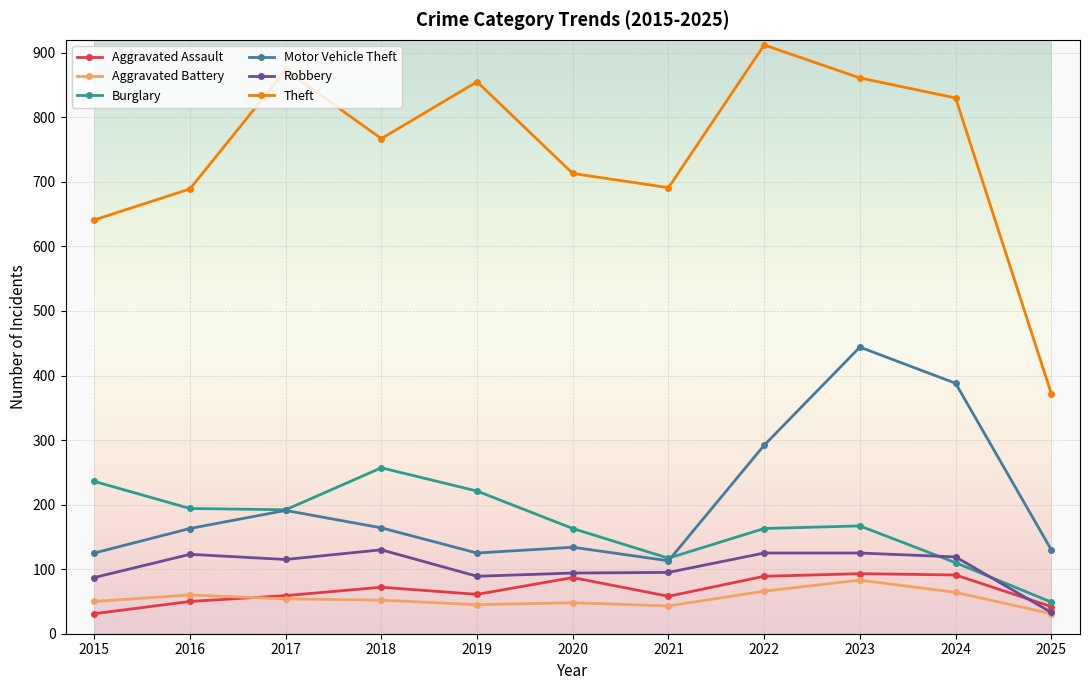

True or false: Robbery and Theft intersect in this chart.

False